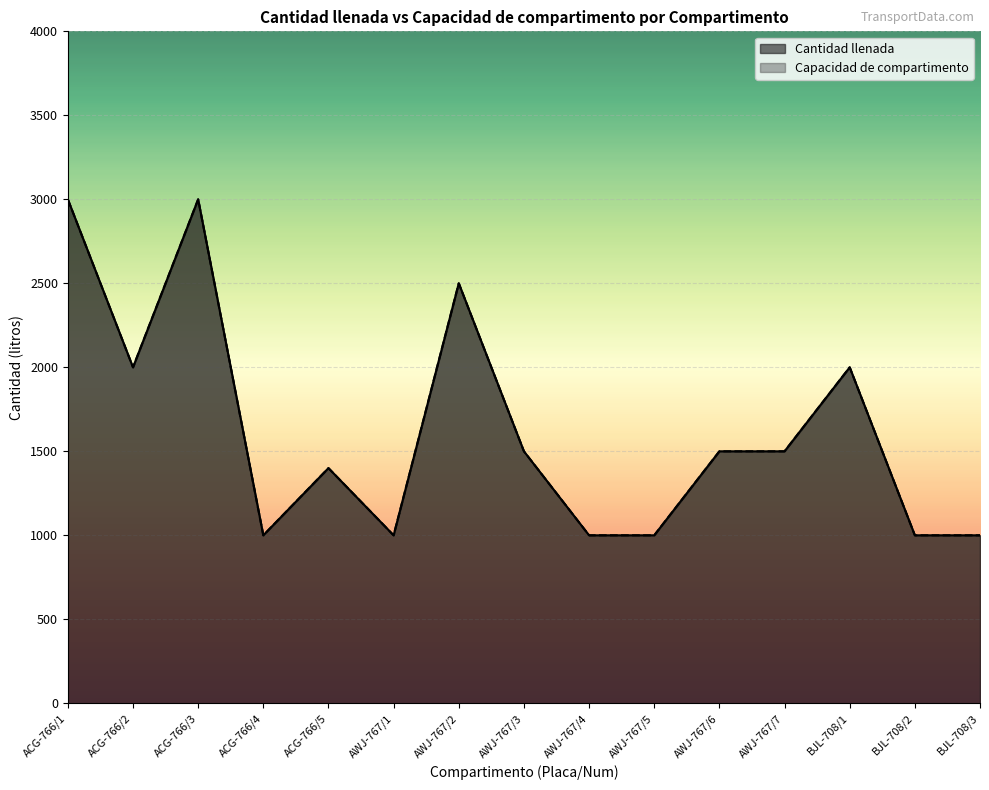

At which category is the sum across all series the highest?

ACG-766/1